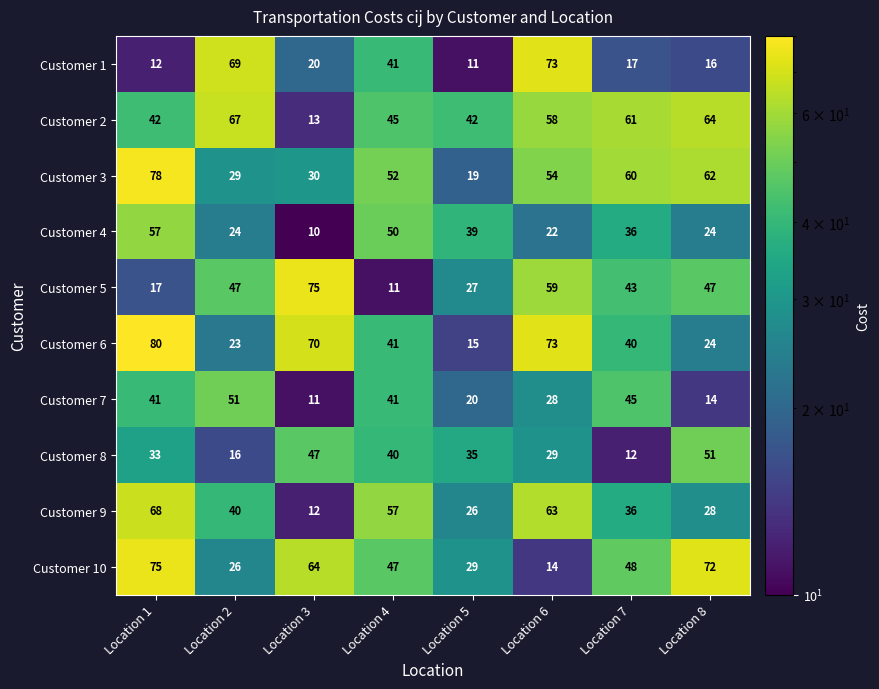

What is the difference between the Customer 4 values at Location 4 and Location 6?

28